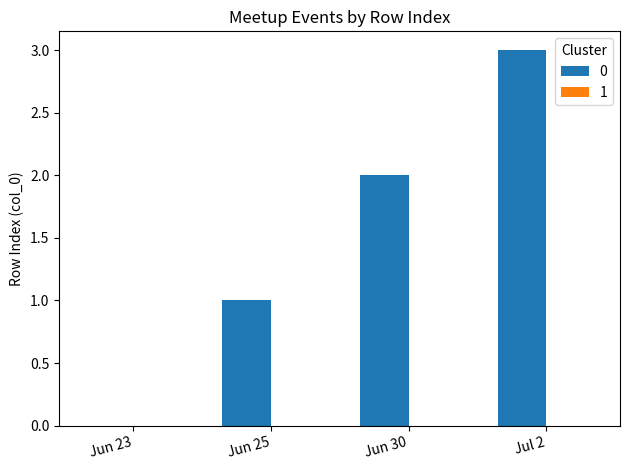

What is the difference between the values at Jun 23 and Jun 30?

2